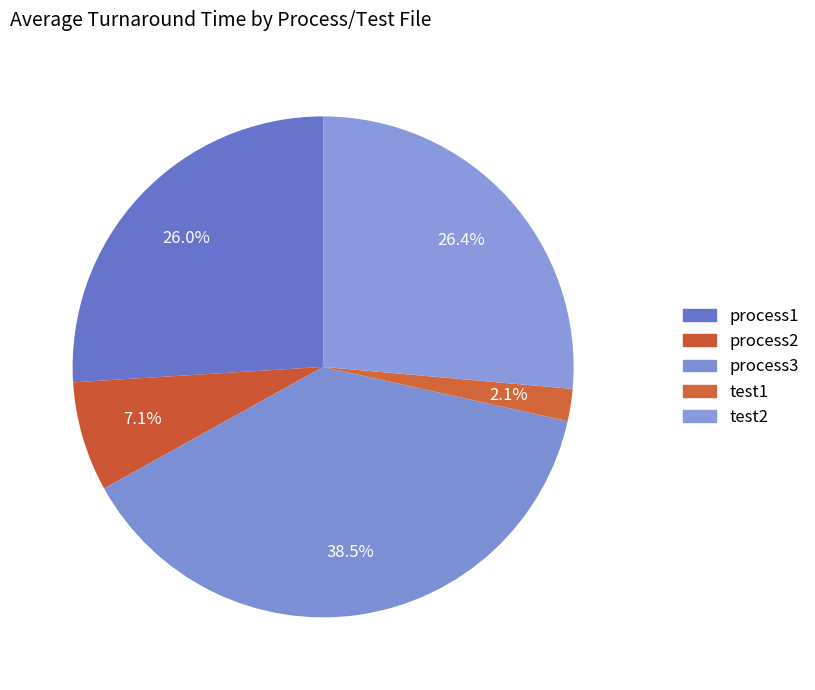

What is the smallest slice in the pie chart?

test1